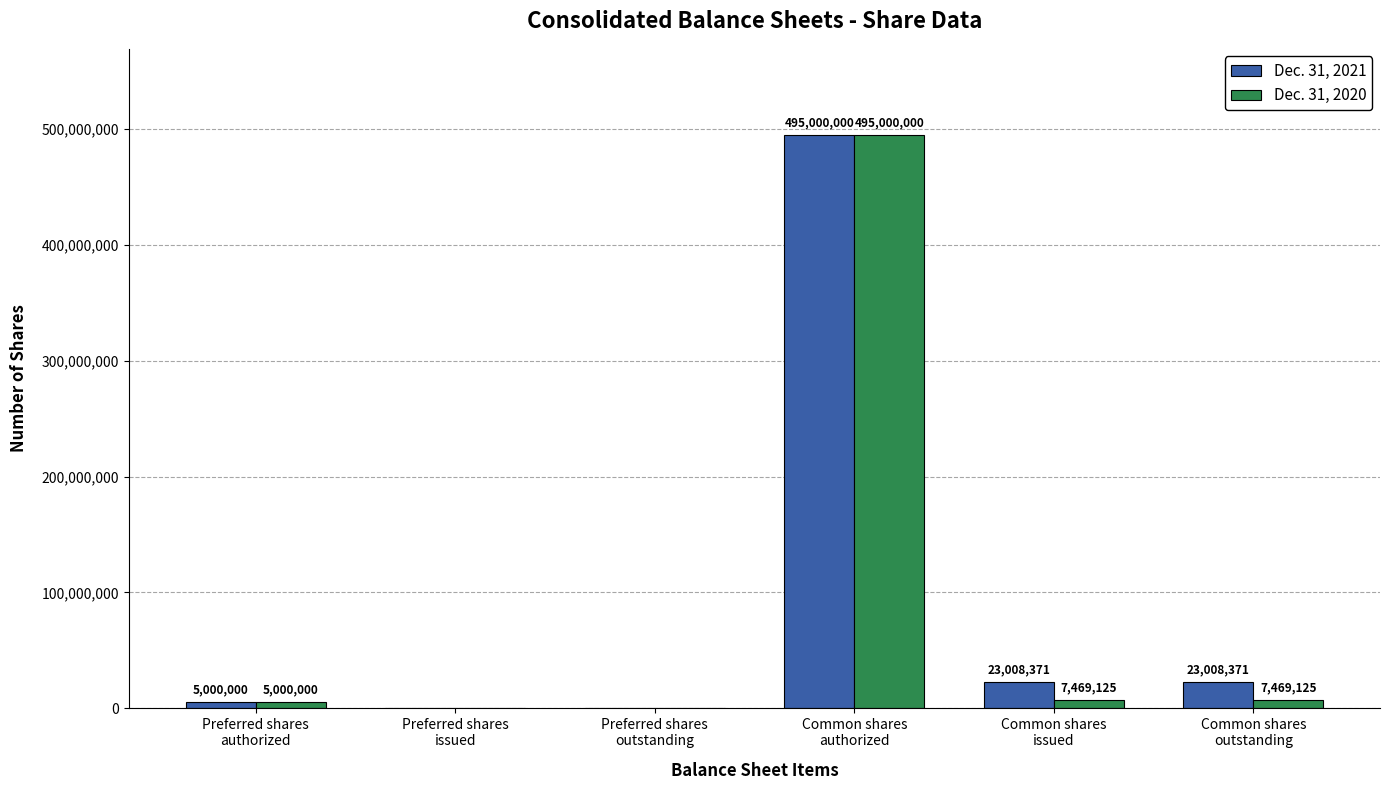

What are all the series names shown in the legend?

Dec. 31, 2021, Dec. 31, 2020